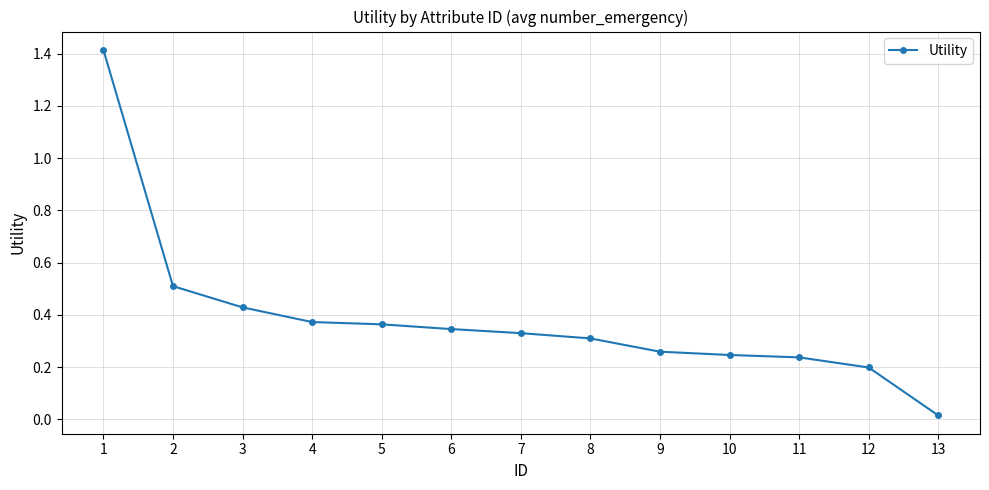

Between 4 and 10, which is larger?

4